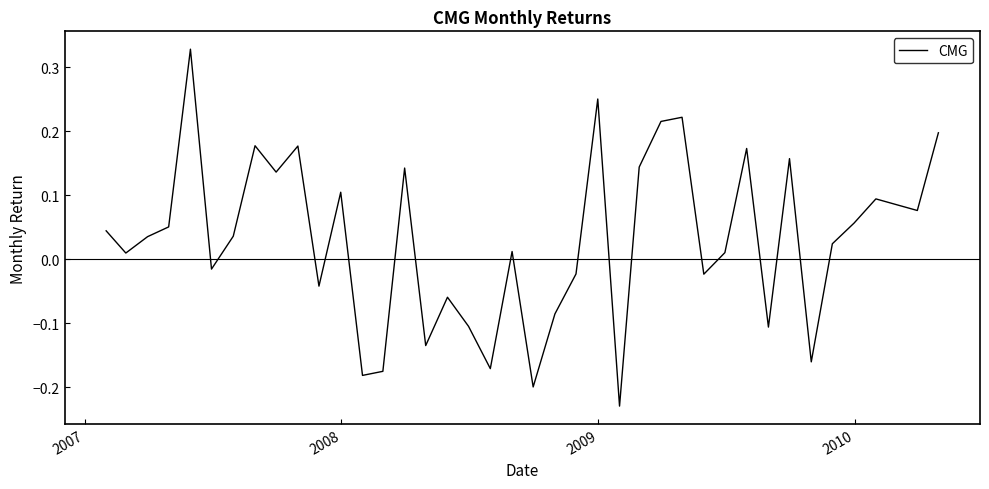

What is the difference between the maximum and minimum values?

0.6